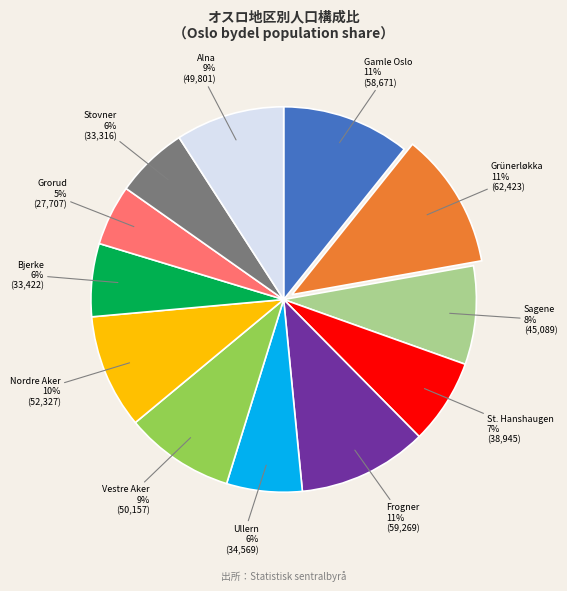

Which has a higher value, Stovner or Frogner?

Frogner